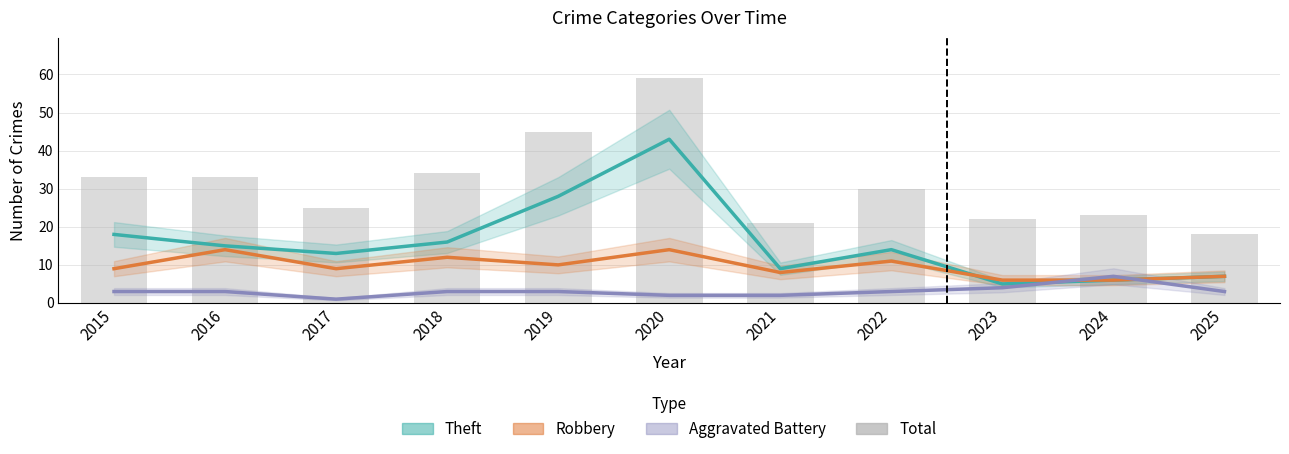

What is the difference between the maximum and minimum values in the Robbery series?

8